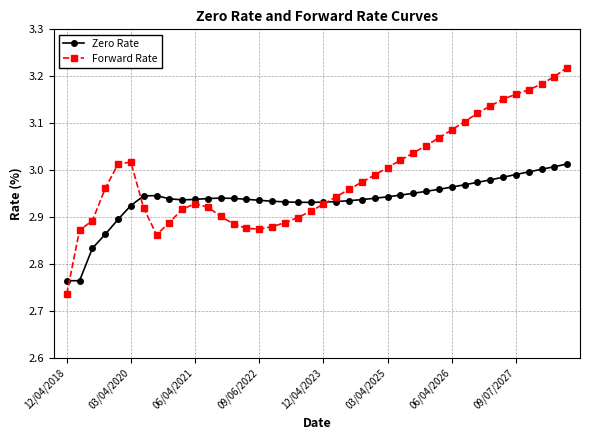

Rank the series by their average value, from highest to lowest.

Forward Rate, Zero Rate